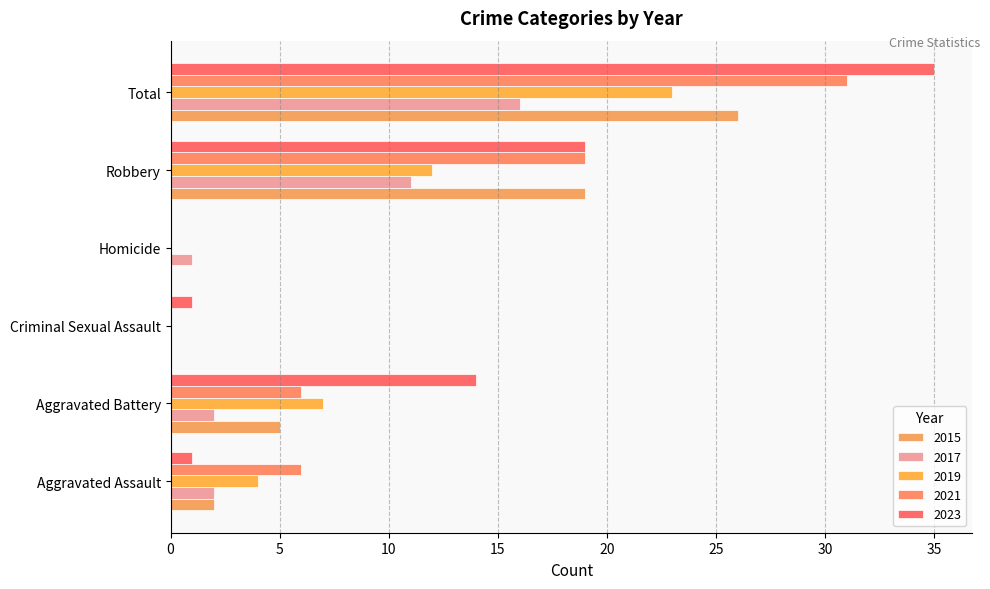

Which series has the largest total across all categories?

2023